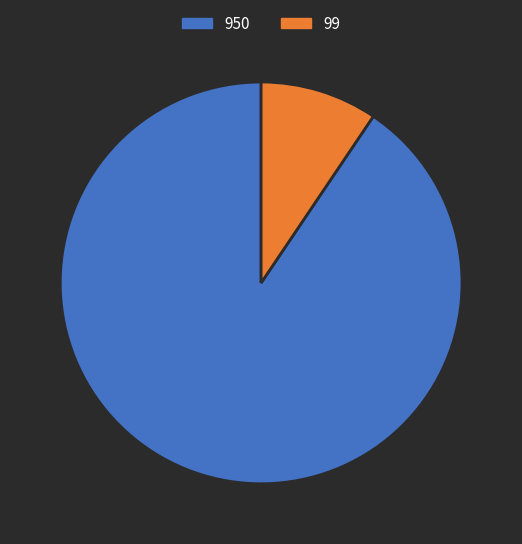

Between 99 and 950, which is larger?

950